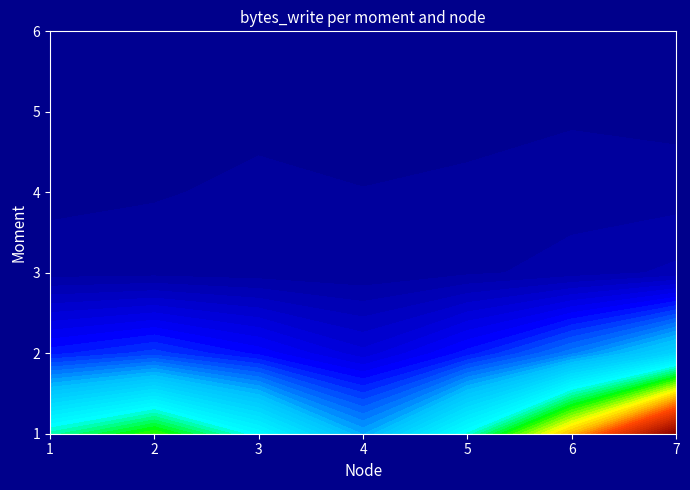

What is the spread (max minus min) of values at 2?

3671375872